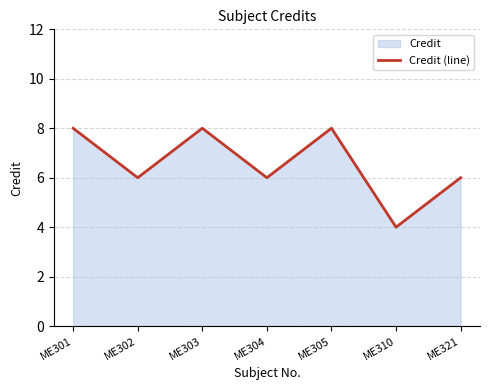

True or false: the data shows 13 at ME305.

False